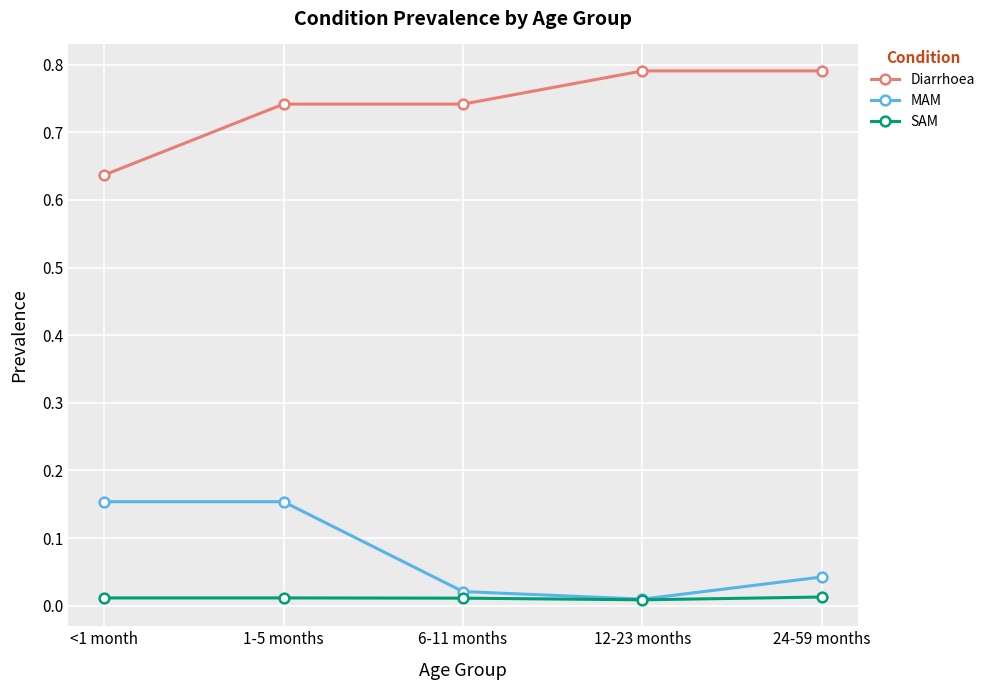

The Diarrhoea series shows 1.3 at 1-5 months. True or false?

False